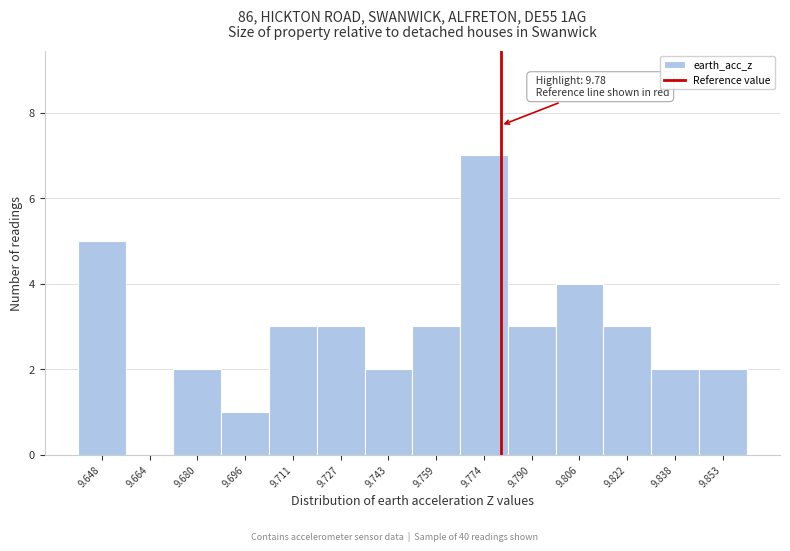

Over which range of the x-axis is the bar tallest?

9.766 to 9.782